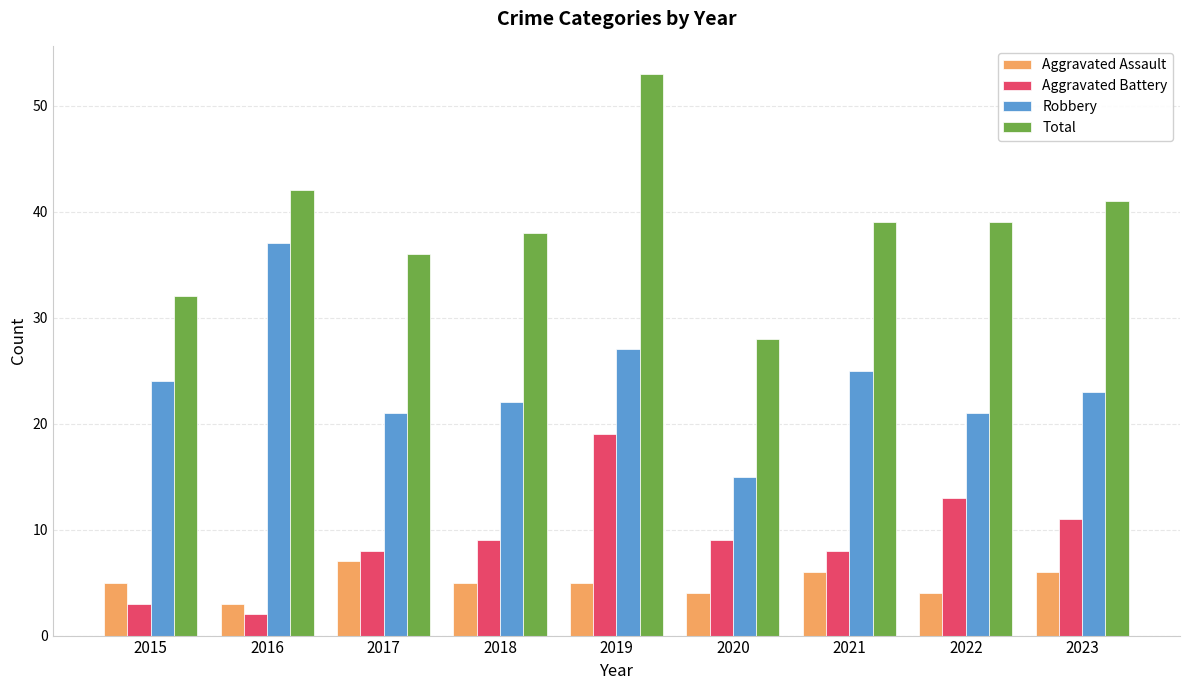

What is the greatest value displayed?

53